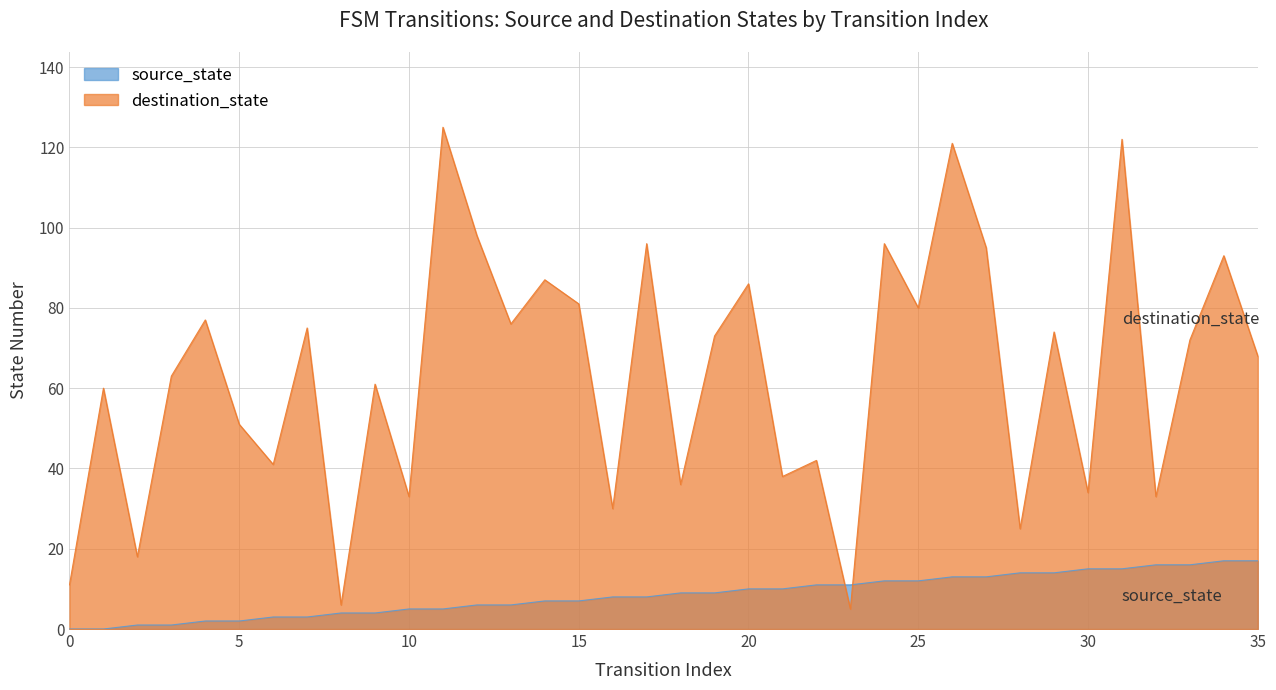

Is it true that destination_state equals 98 at 12?

True